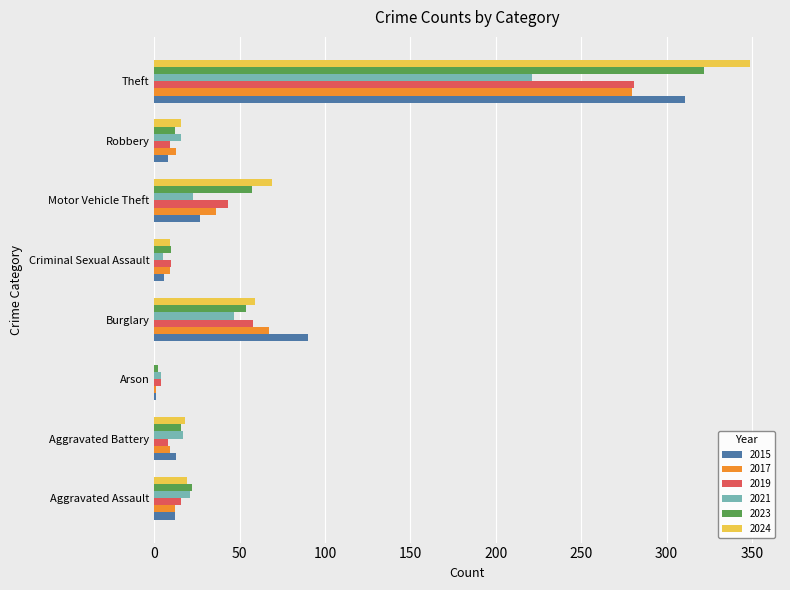

True or false: 2024 has a value of 6 at Aggravated Battery.

False